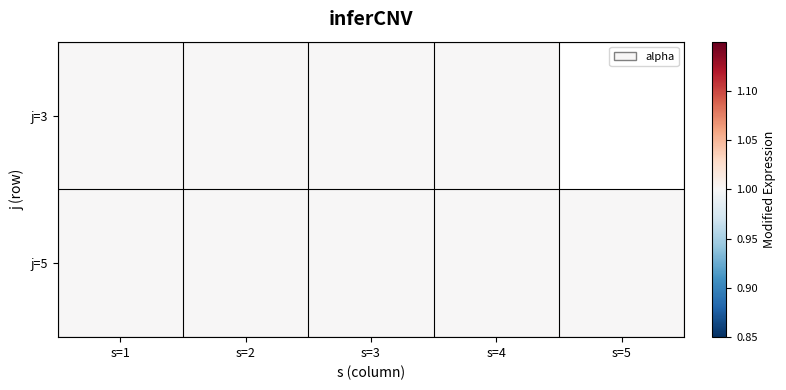

Which series has the largest total across all categories?

j=5